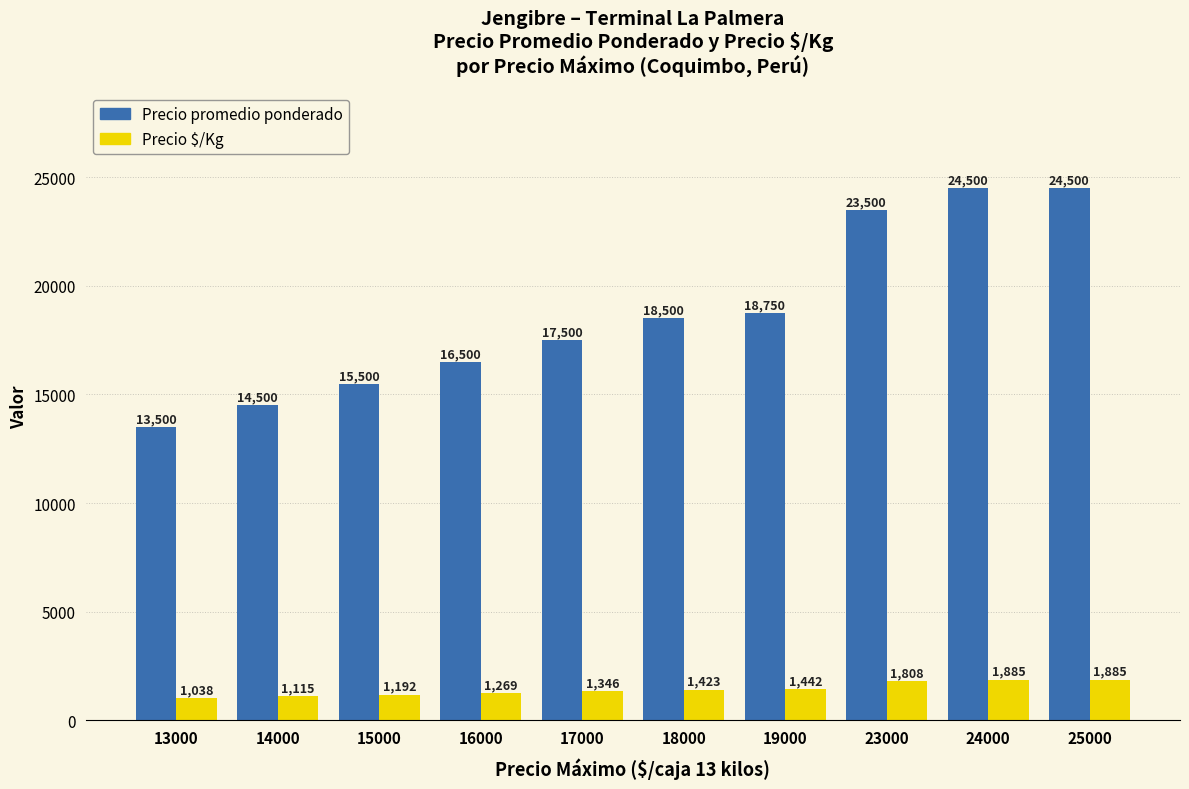

How many categories are shown in the chart?

10